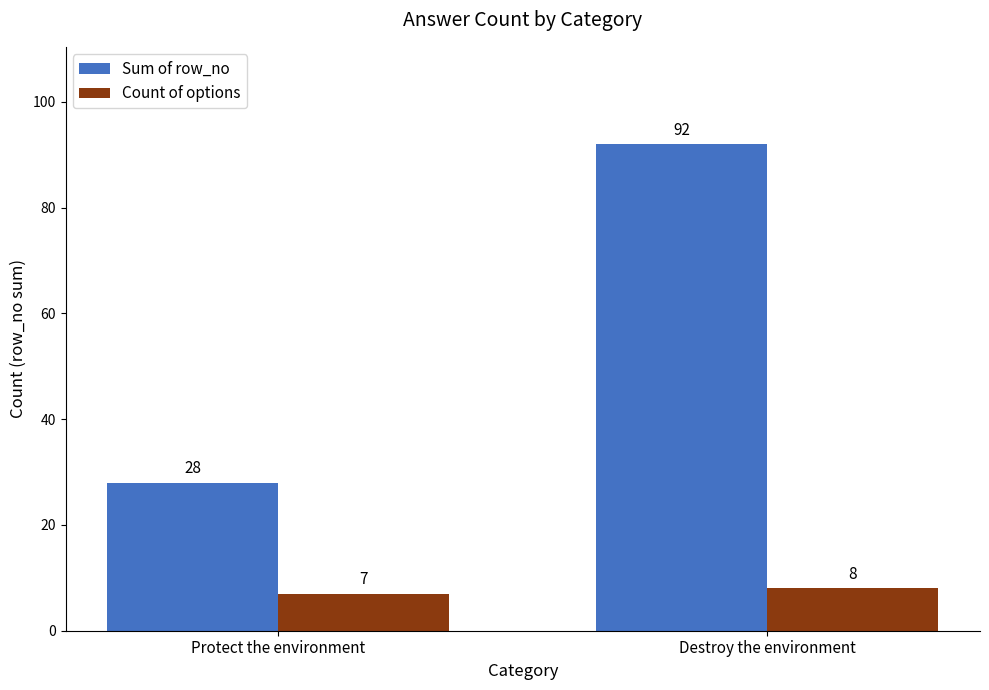

What is the label of the 1st bar from the right?

Destroy the environment